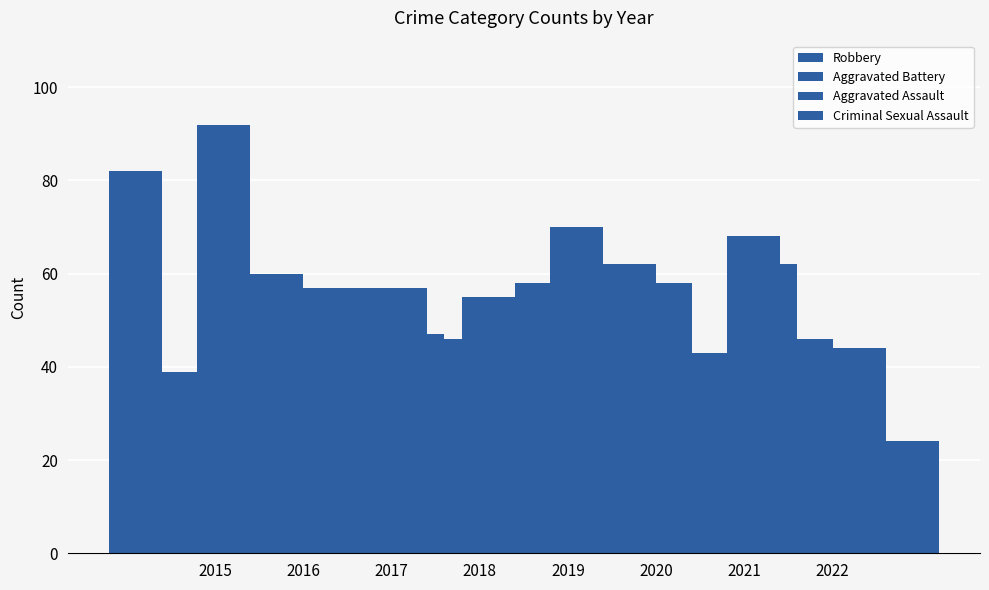

How many values in the Aggravated Battery series are below 57?

4